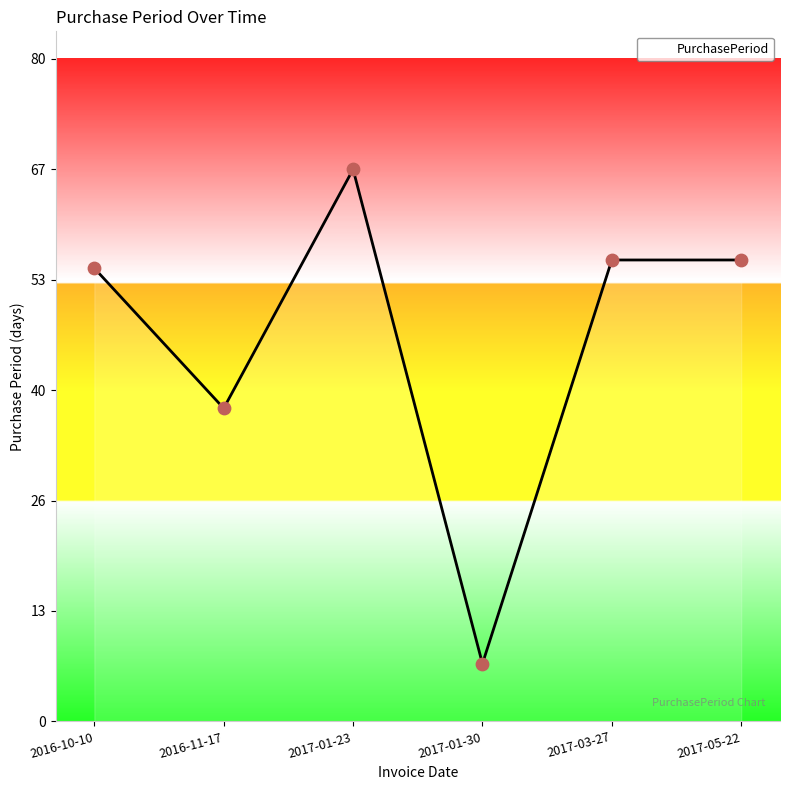

What is the ratio of the value at 2017-01-23 to the value at 2016-11-17?

1.8